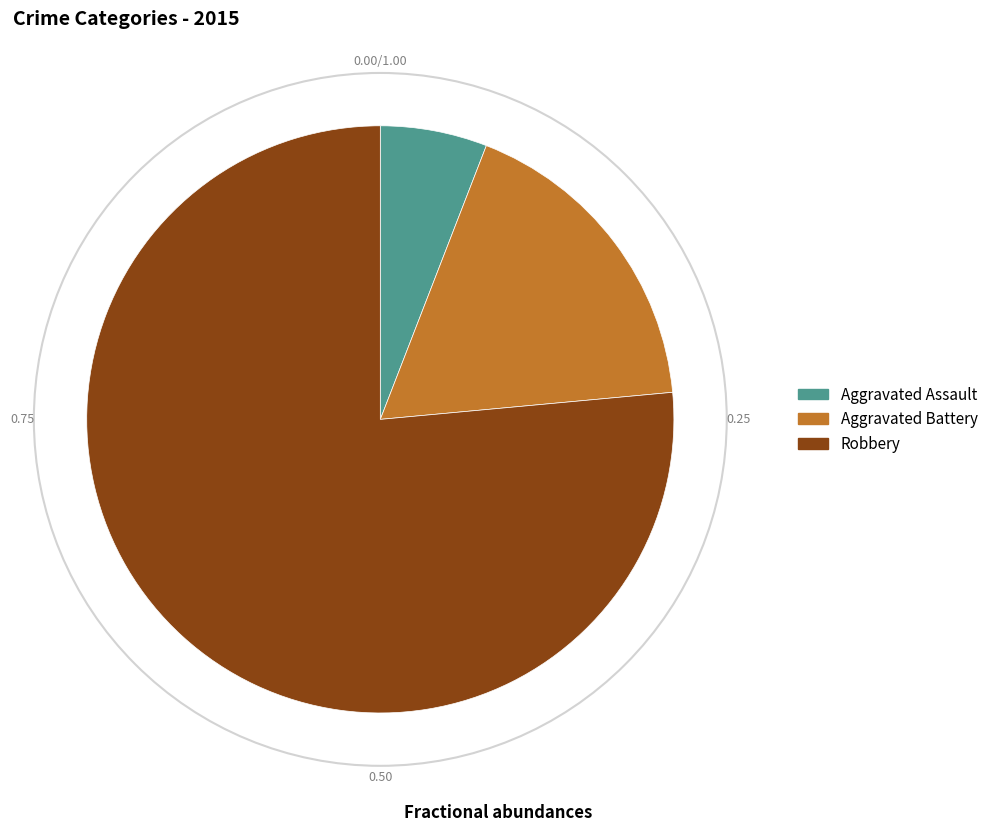

How many slices are in this pie chart?

3